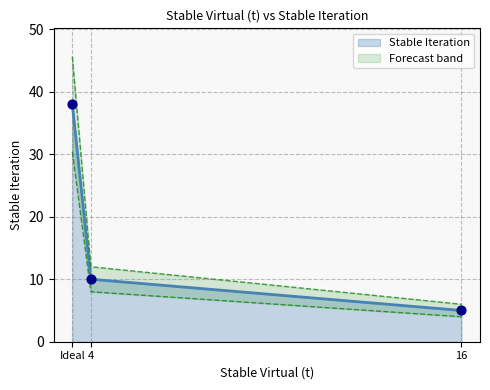

Between 4 and 16, which is larger?

4